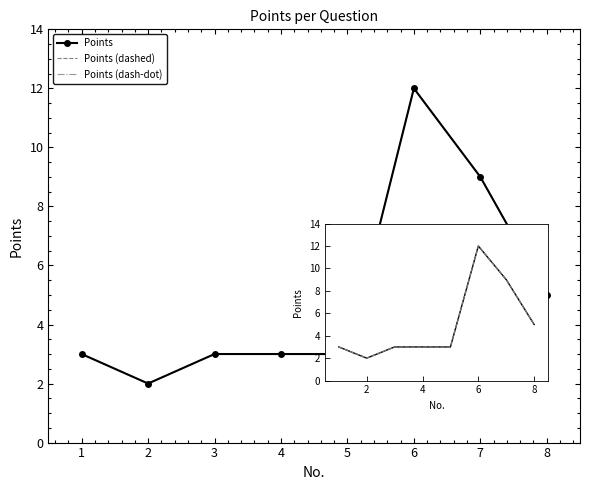

What is the total value across all series at 8?

15